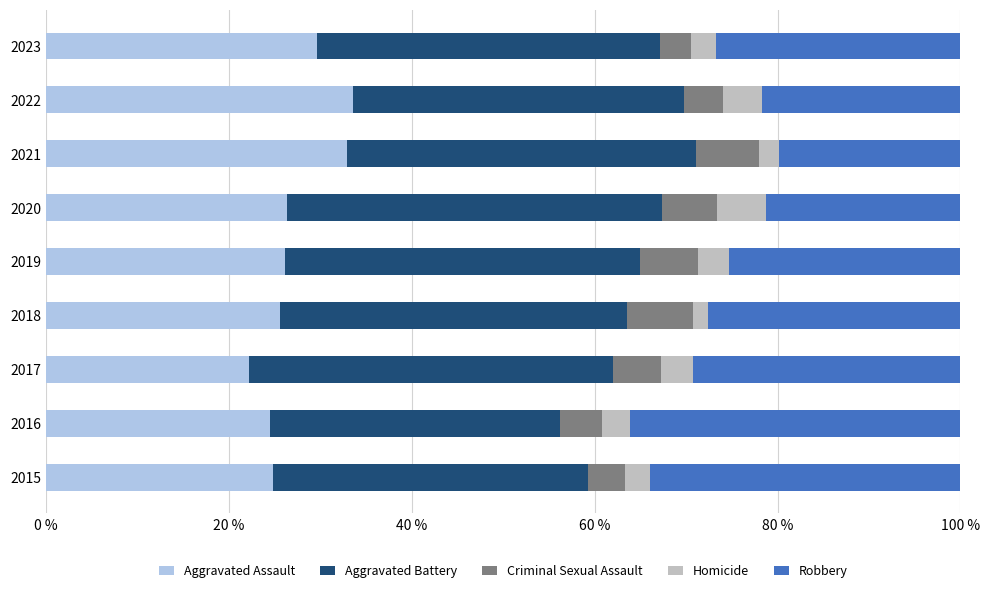

How many series are shown in this chart?

5